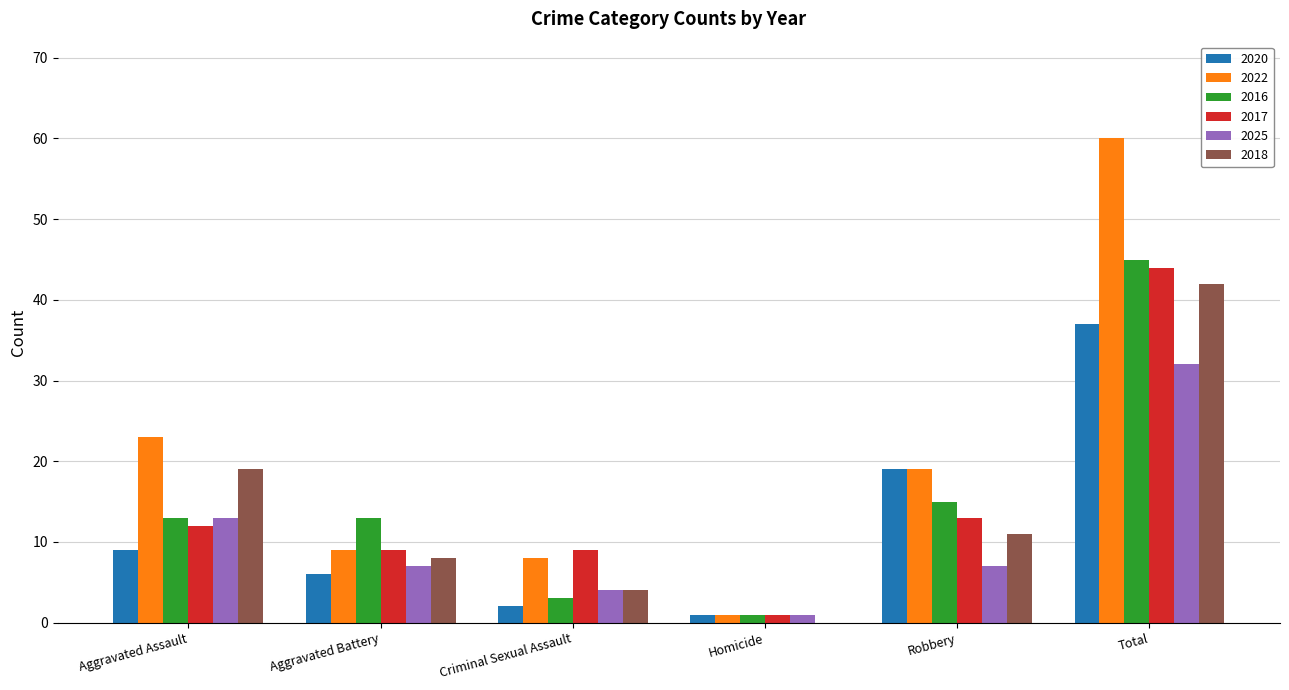

What is the sum of all 2017 values?

88